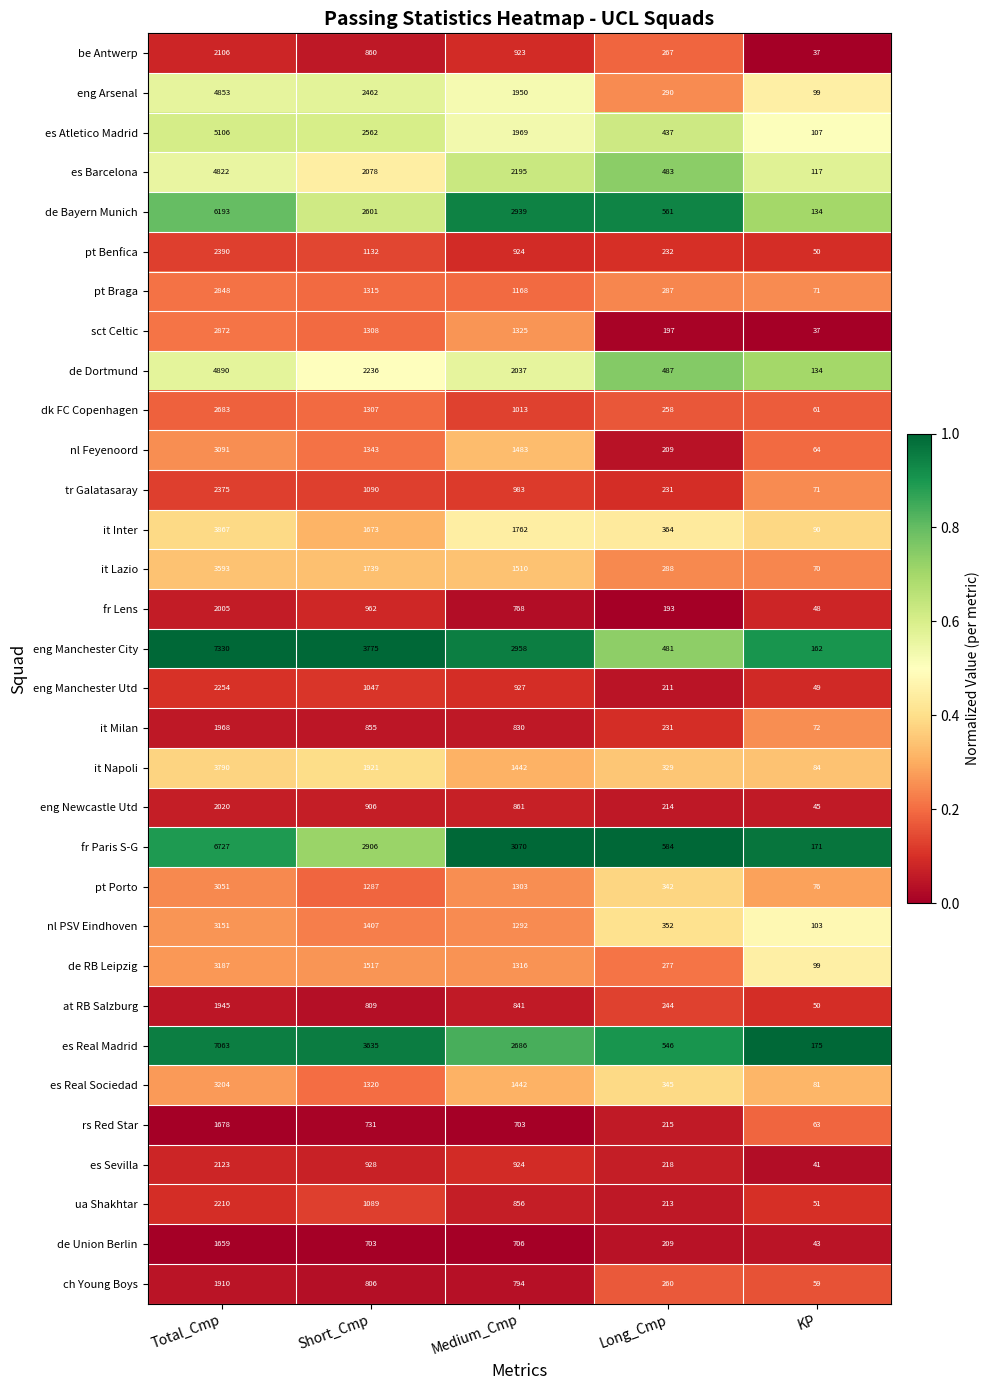

What is the maximum value for fr Lens?

2005